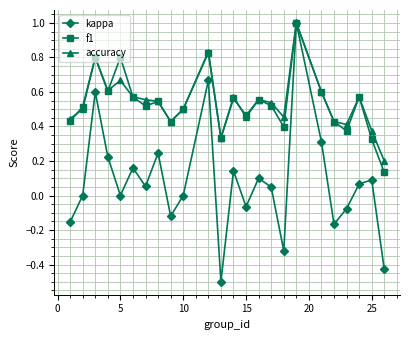

In accuracy, how many points are lower than both neighbors (excluding endpoints)?

6